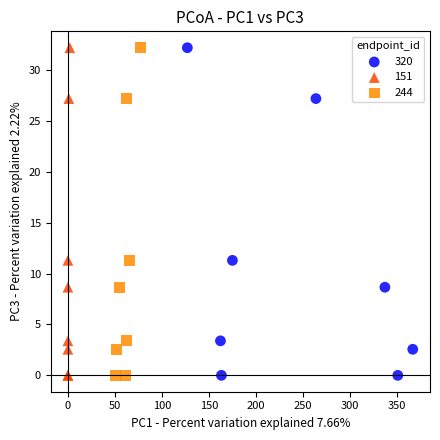

What are all the series names shown in the legend?

320, 151, 244